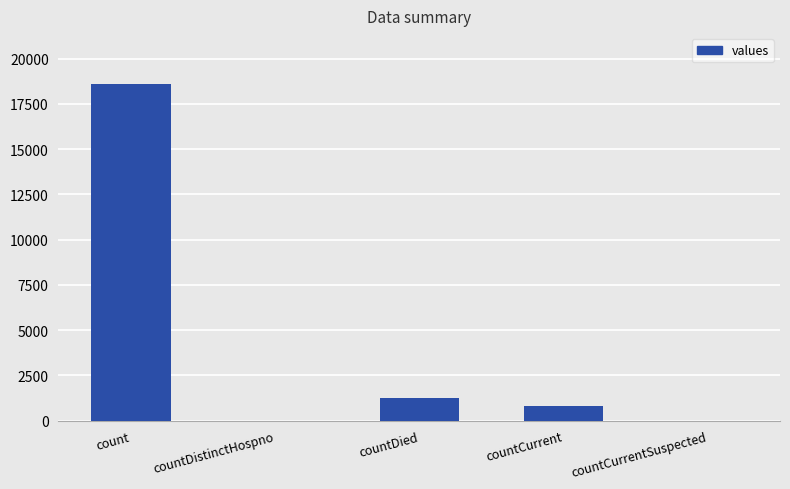

Where is the data nearest to the value 9307?

countDied